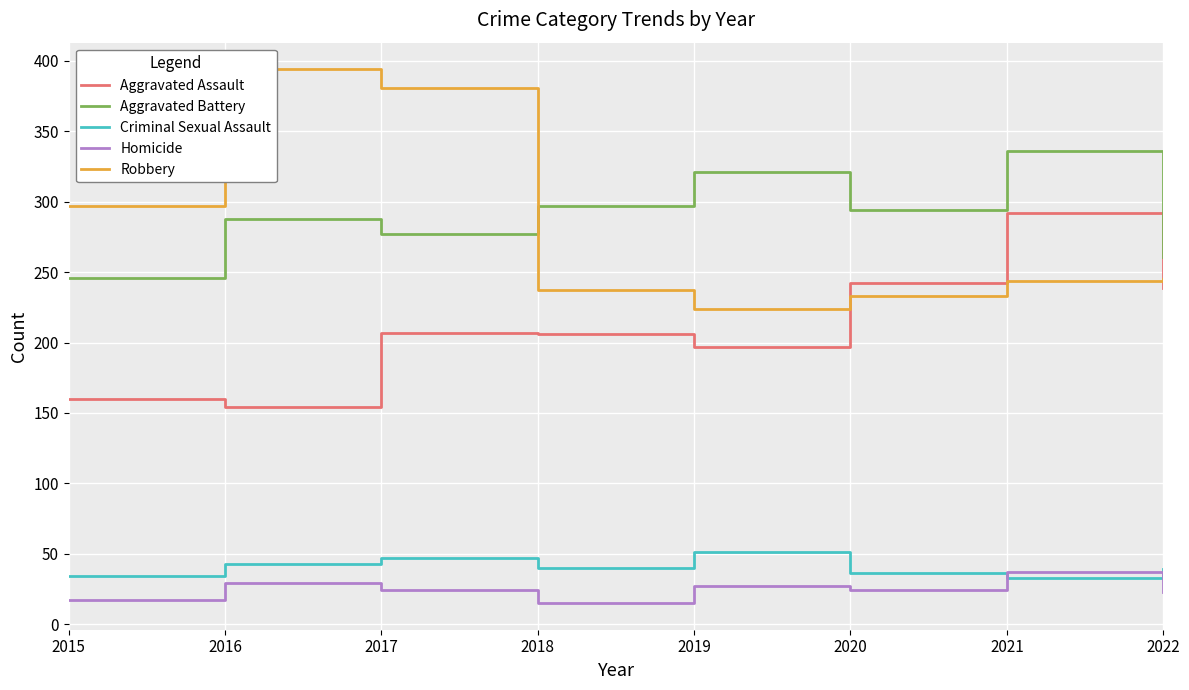

How many lines are shown in the chart?

5